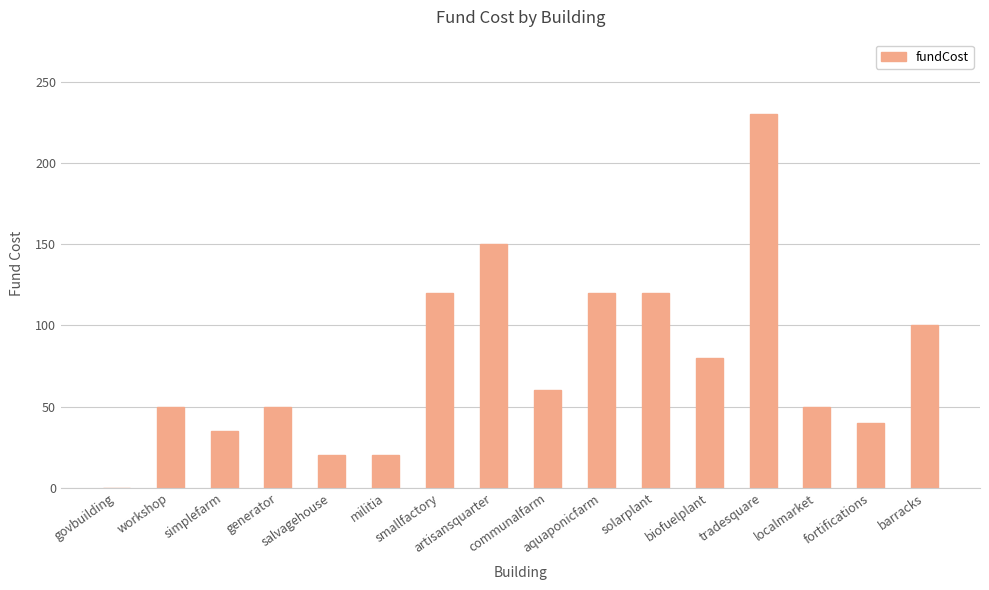

At which category does the chart reach its peak across all series?

tradesquare